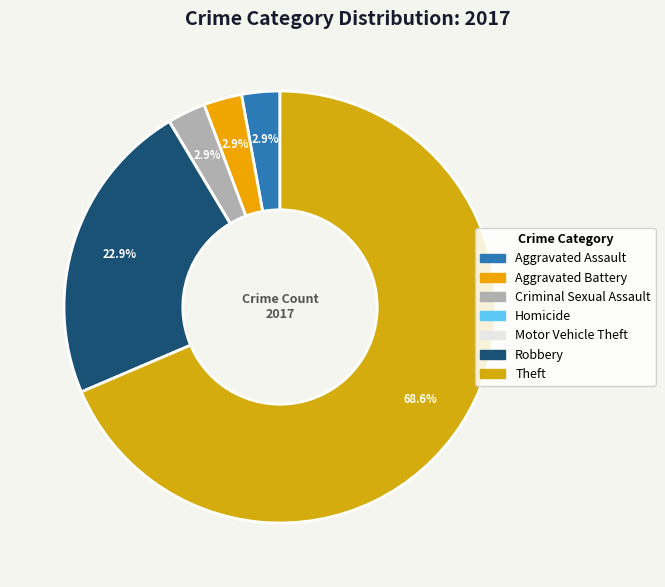

Which slice represents more than half of the pie?

Theft